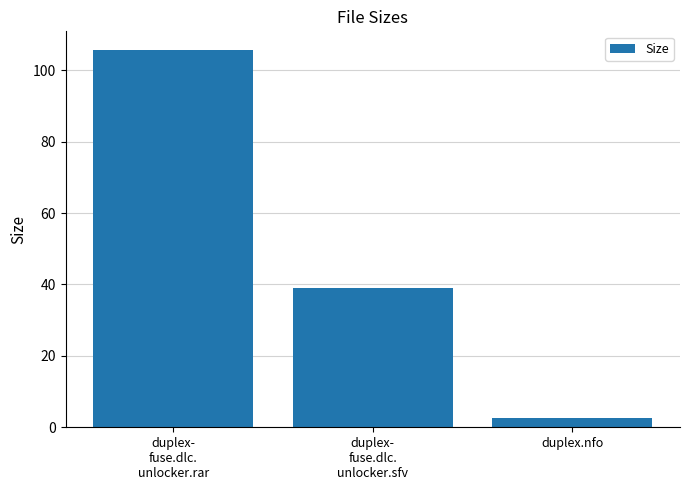

Is it true that the value at duplex-
fuse.dlc.
unlocker.rar is 105.6?

True